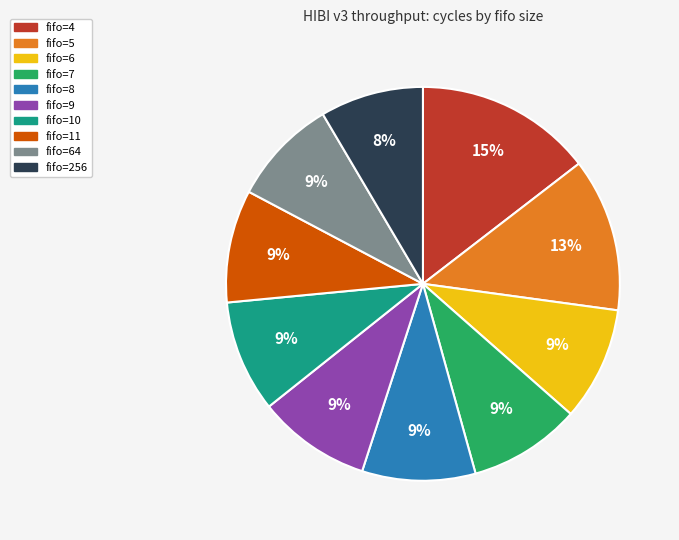

Does any single category account for the majority?

No